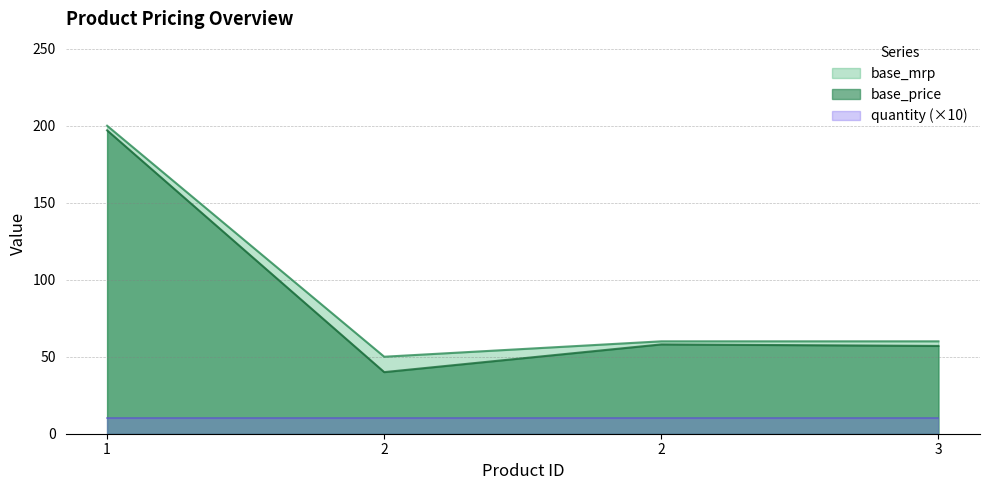

What is the minimum value shown in the chart?

10